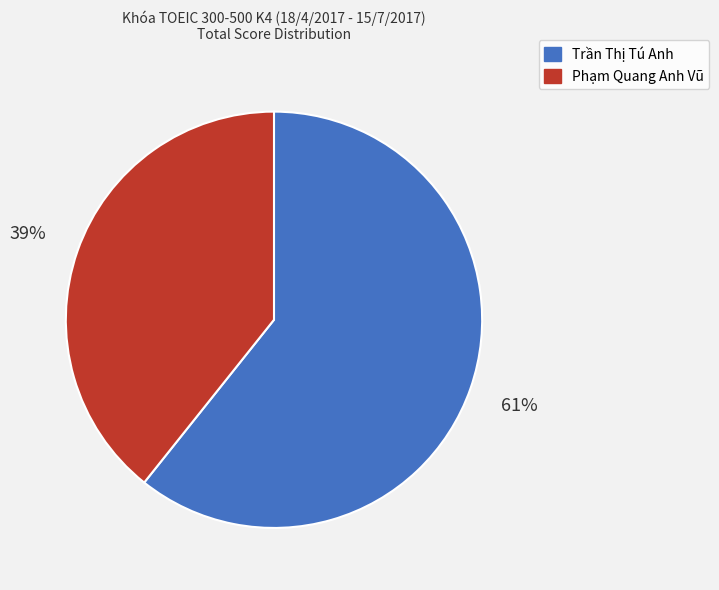

How many segments does this pie chart have?

2